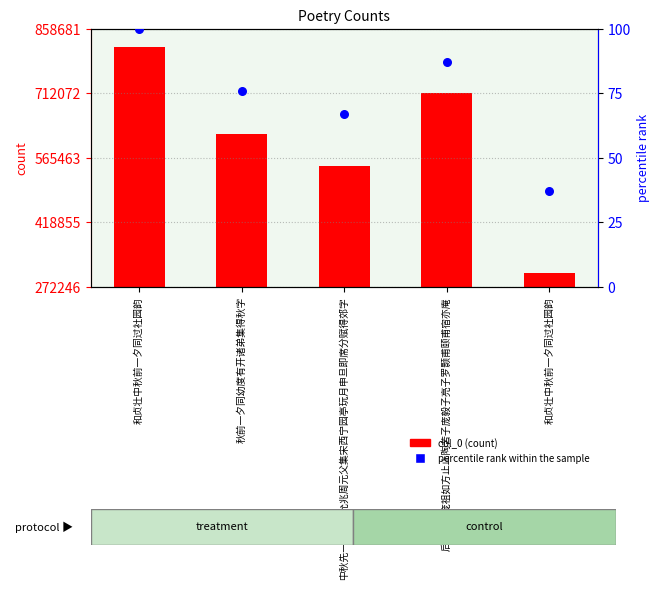

Is the value of percentile rank within the sample at 和贞壮中秋前一夕同过社园韵 greater than the value of col_0 at 后一夕同庞祖如方止止陶苦子庞毅子亮子罗颢甫颐甫宿亦庵?

No